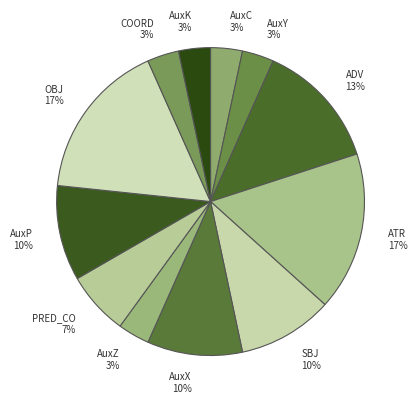

To the nearest percent, what portion does AuxK 3% represent?

3%